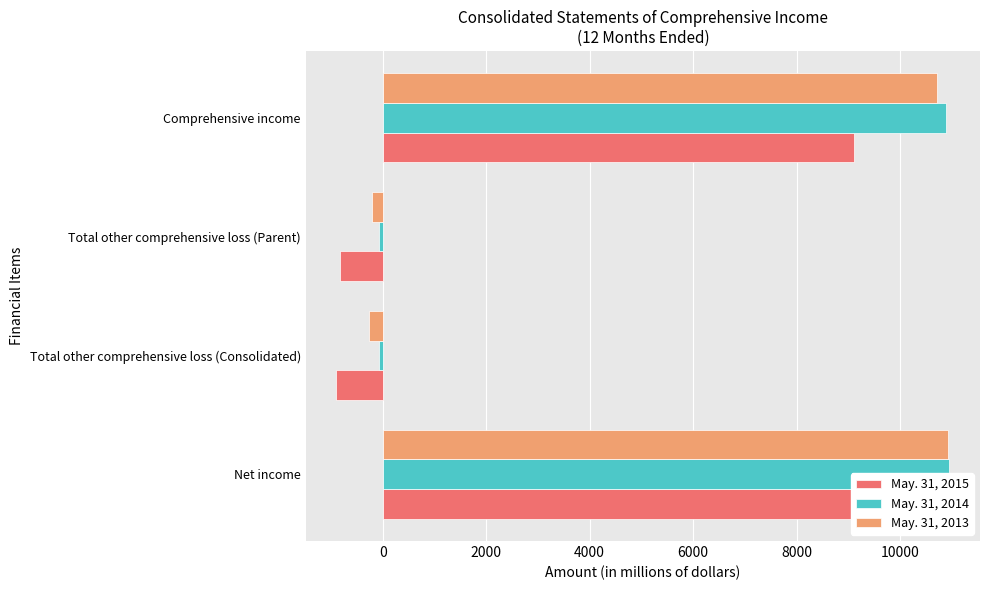

Reading right to left, list all the values displayed in this chart.

May. 31, 2015: 9106	-832	-898	9938
May. 31, 2014: 10890	-65	-75	10955
May. 31, 2013: 10714	-211	-260	10925